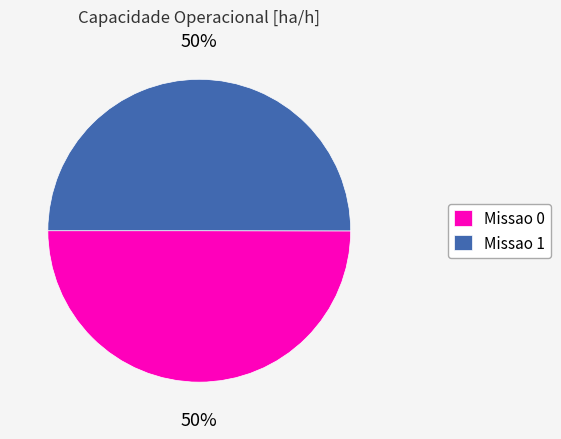

Combined, do Missao 0 and Missao 1 account for over 50%?

Yes